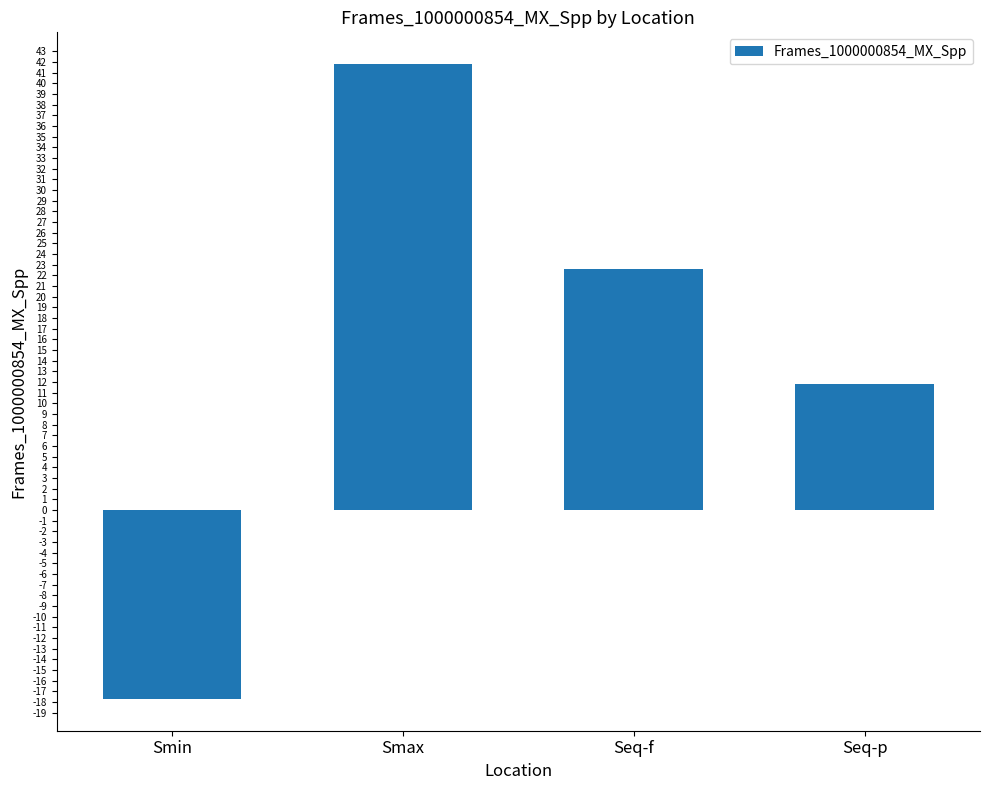

What value does the data have at Seq-p?

11.8